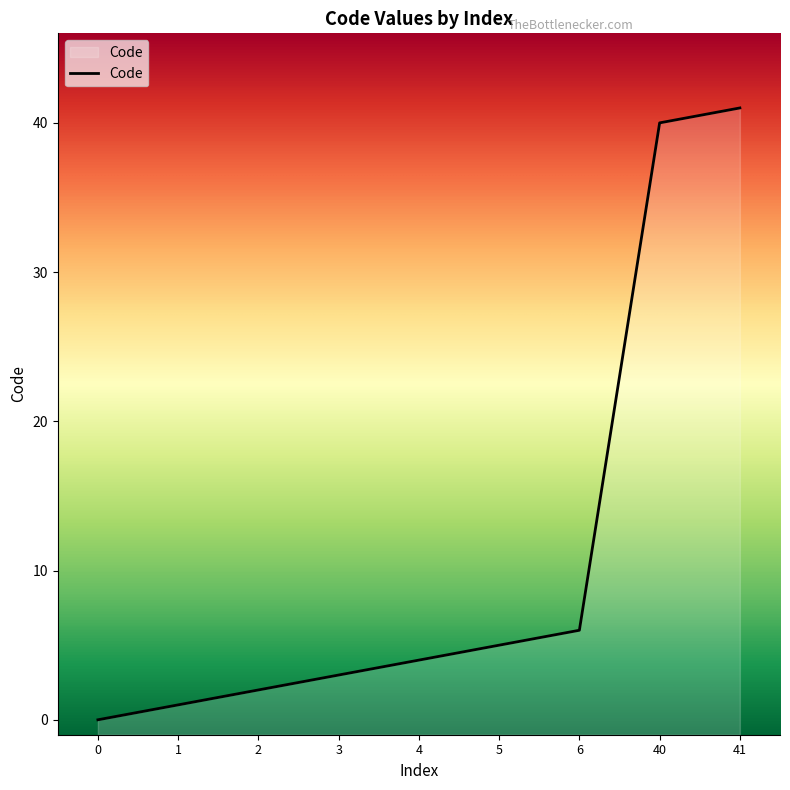

How many lines are shown in the chart?

1